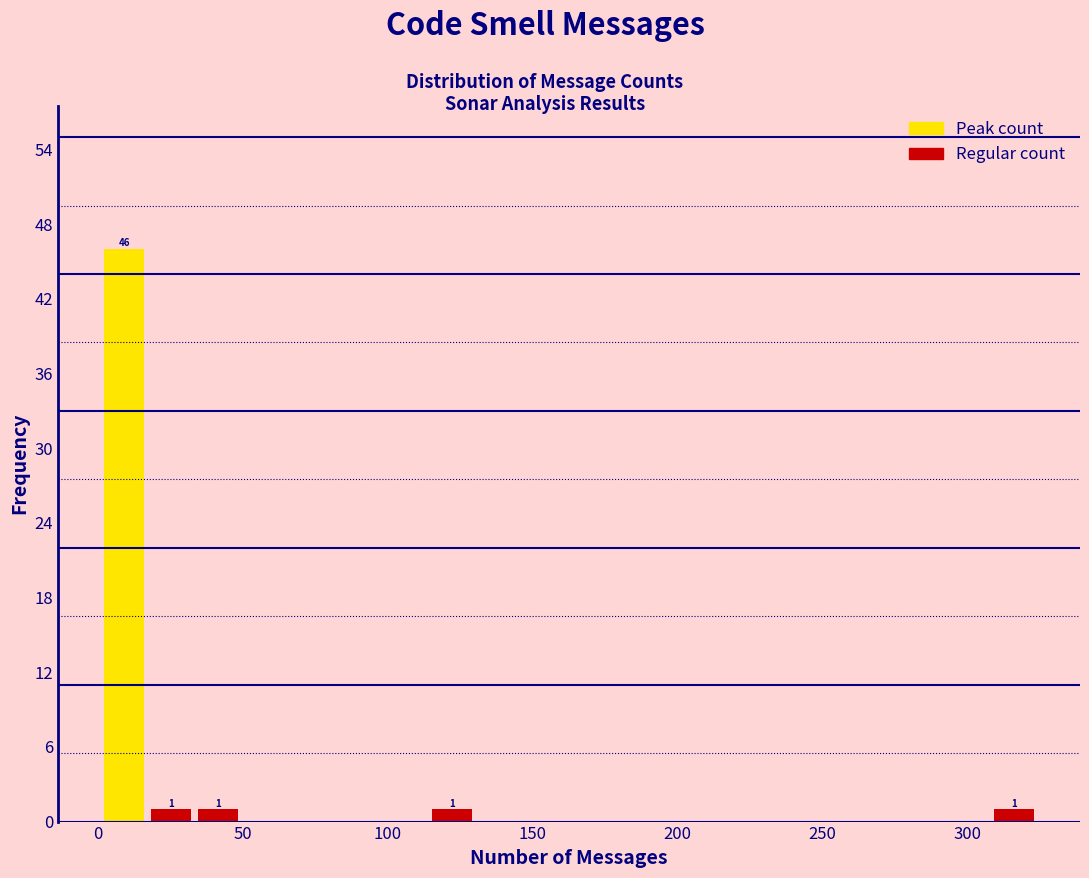

Around what value on the x-axis is the tallest bar? Give the approximate position of its centre, as read against the axis.

10